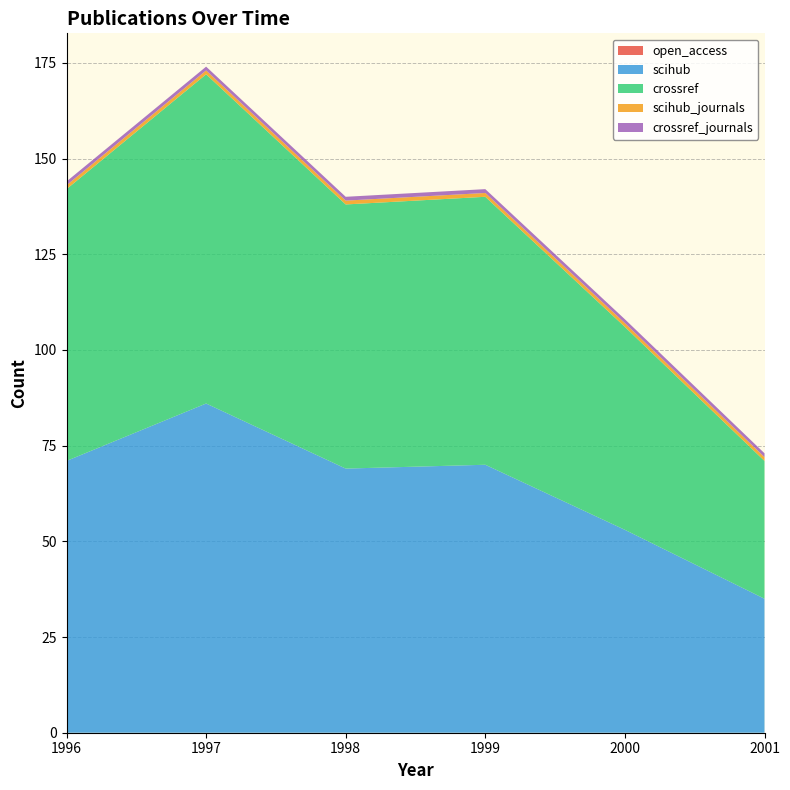

Reading left to right, list all the values displayed in this chart.

open_access: 0	0	0	0	0	0
scihub: 71	86	69	70	53	35
crossref: 71	86	69	70	53	36
scihub_journals: 1	1	1	1	1	1
crossref_journals: 1	1	1	1	1	1